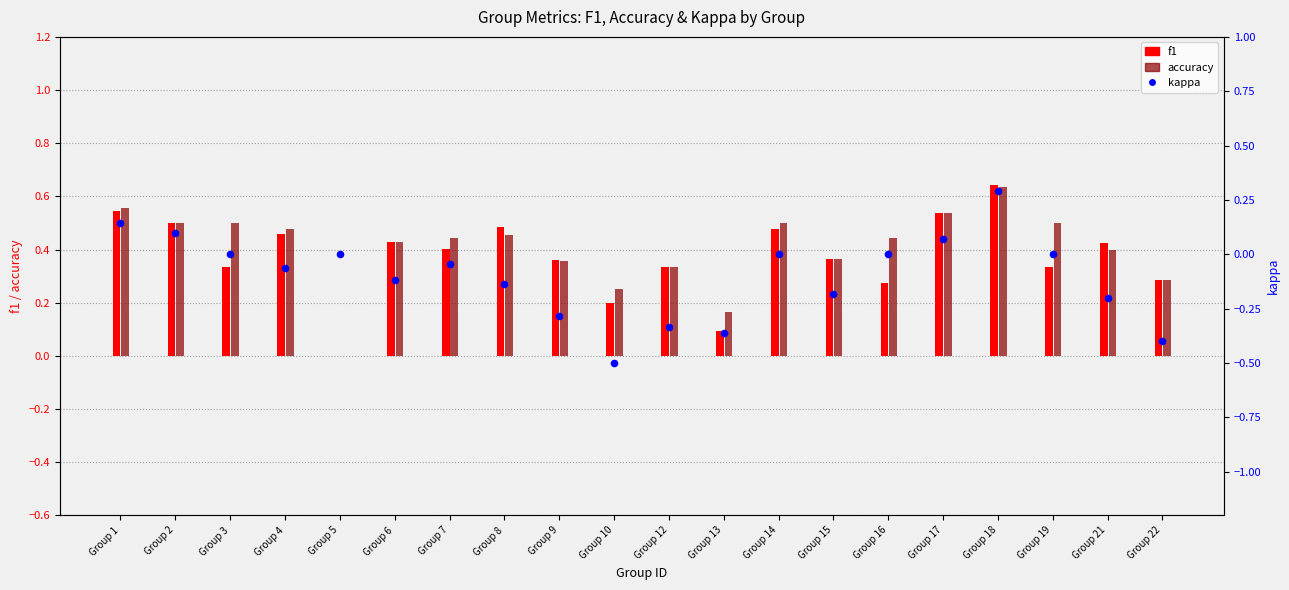

Which series reaches the minimum Y coordinate?

kappa